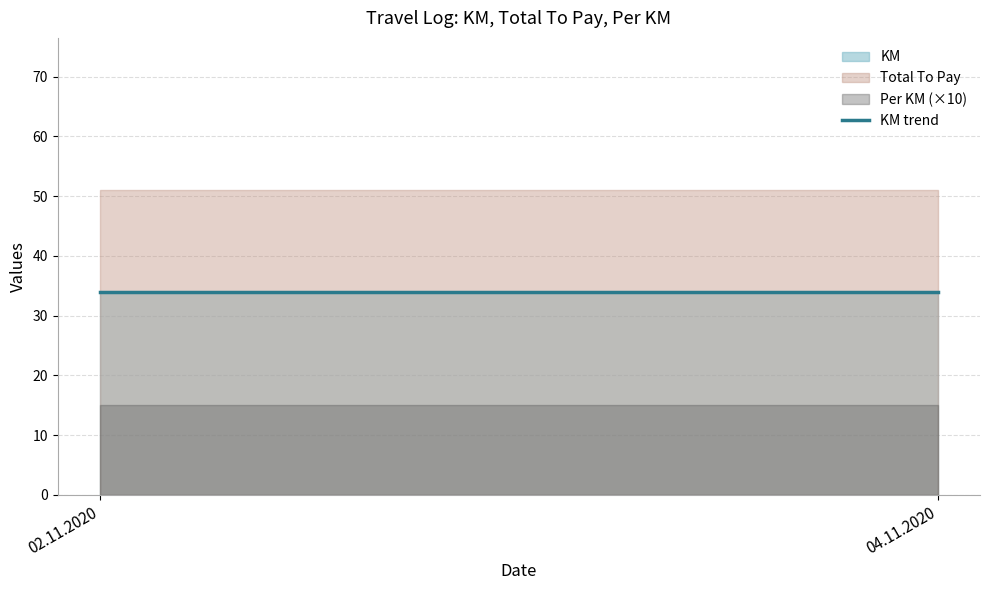

Does the chart display data point markers on the line(s)?

No